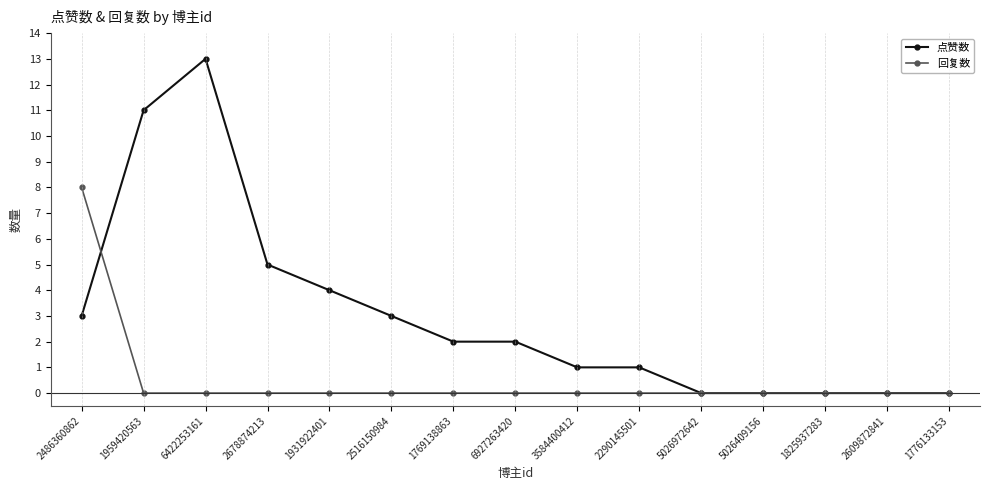

Which category has the highest value in the 点赞数 series?

6422253161